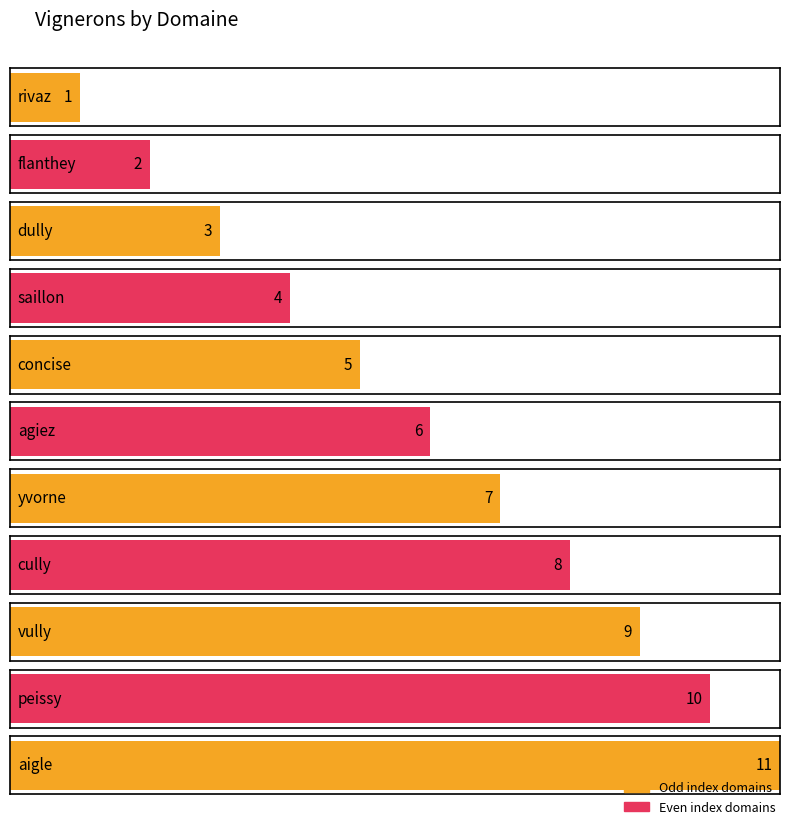

What is the greatest value displayed?

11